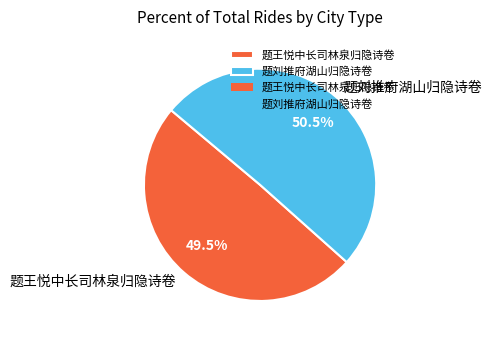

Do 题刘推府湖山归隐诗卷 and 题王悦中长司林泉归隐诗卷 together represent more than half of the pie?

Yes